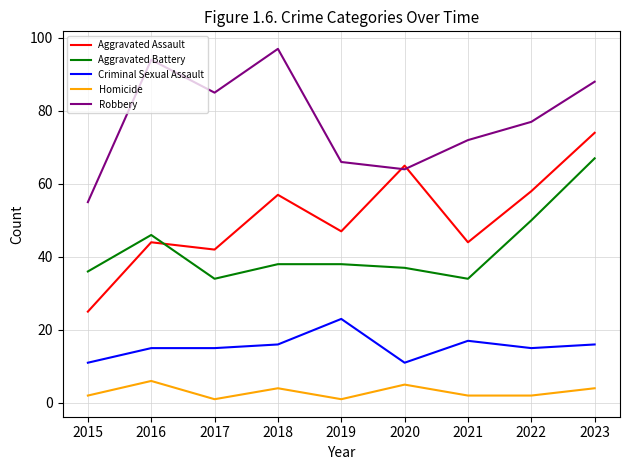

Is this an area chart (filled region under the line)?

No